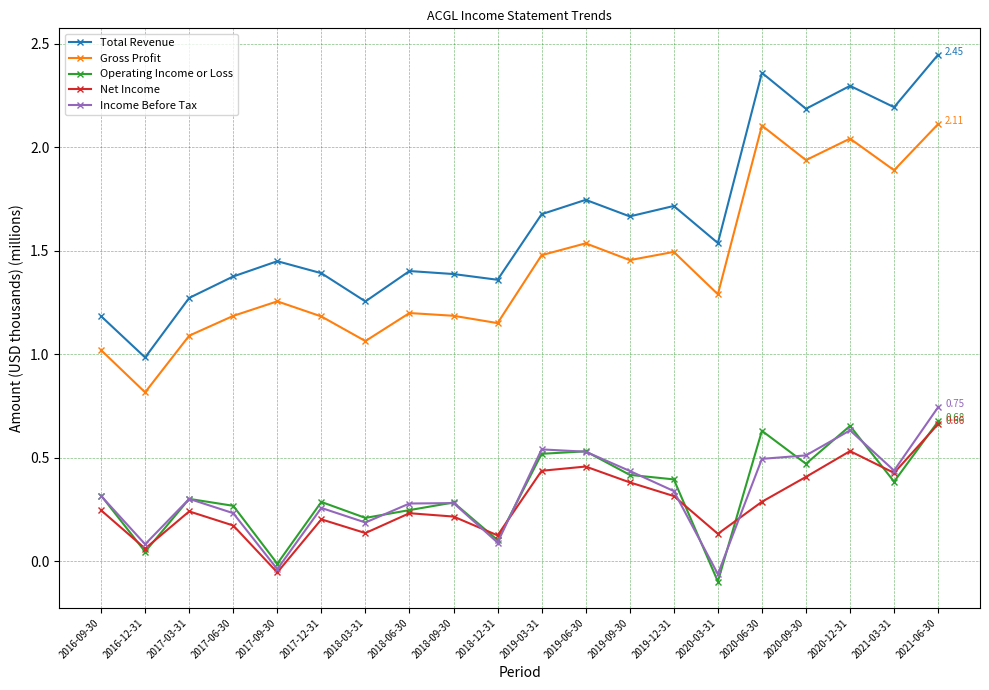

What position from the left is 2019-12-31?

14